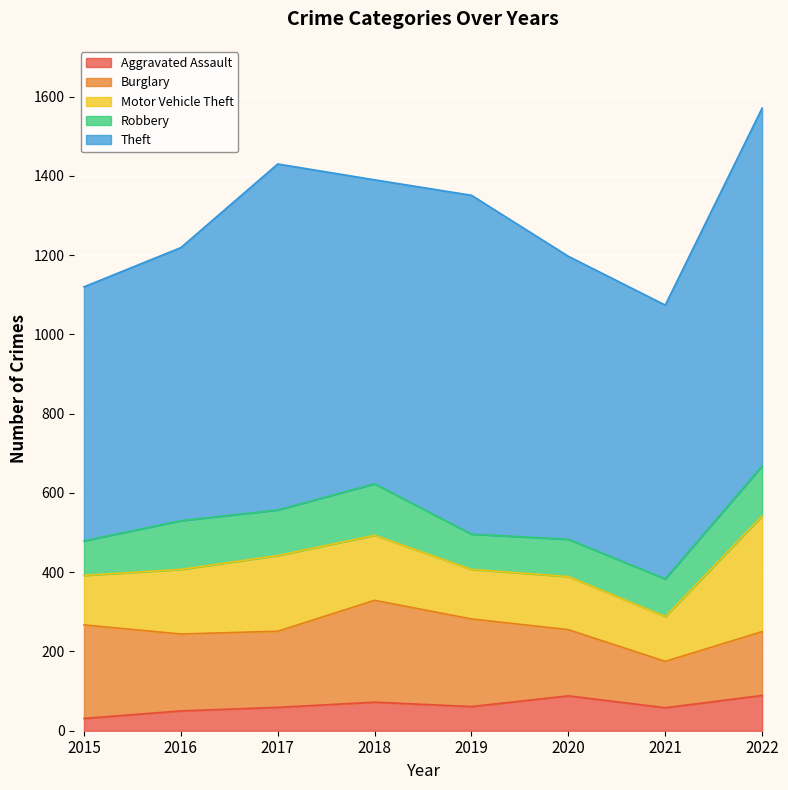

The value of Burglary at 2017 is 327. True or false?

False